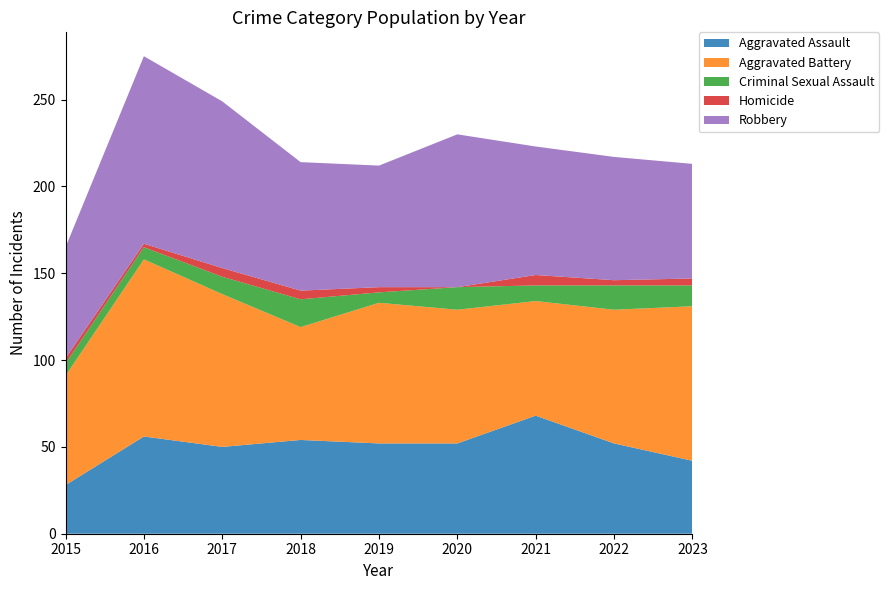

Reading left to right, transcribe all the data shown in this chart.

Aggravated Assault: 28	56	50	54	52	52	68	52	42
Aggravated Battery: 63	102	88	65	81	77	66	77	89
Criminal Sexual Assault: 7	7	10	16	6	13	9	14	12
Homicide: 3	2	5	5	3	0	6	3	4
Robbery: 64	108	96	74	70	88	74	71	66